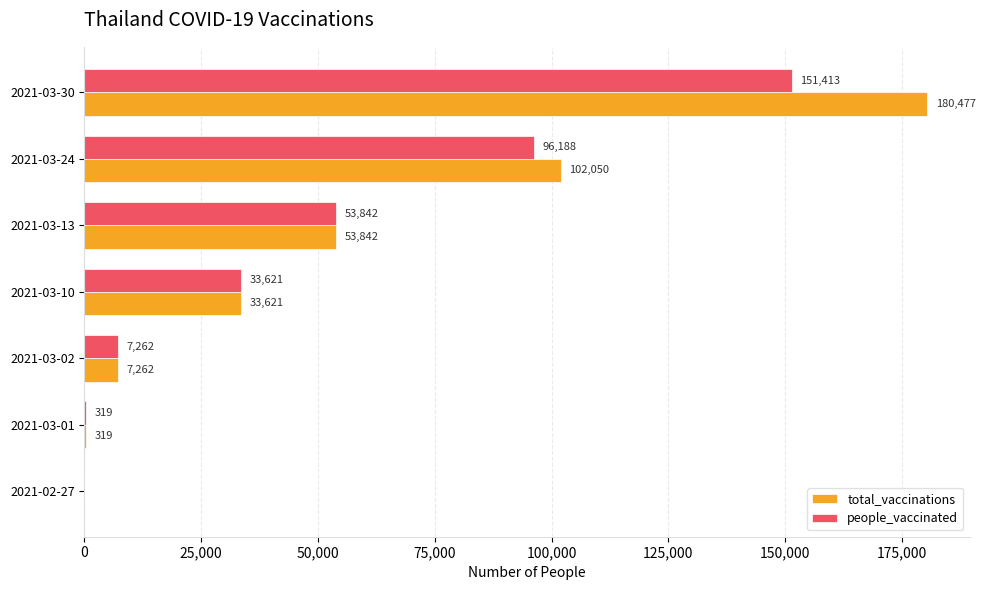

How many distinct data groups are displayed?

2